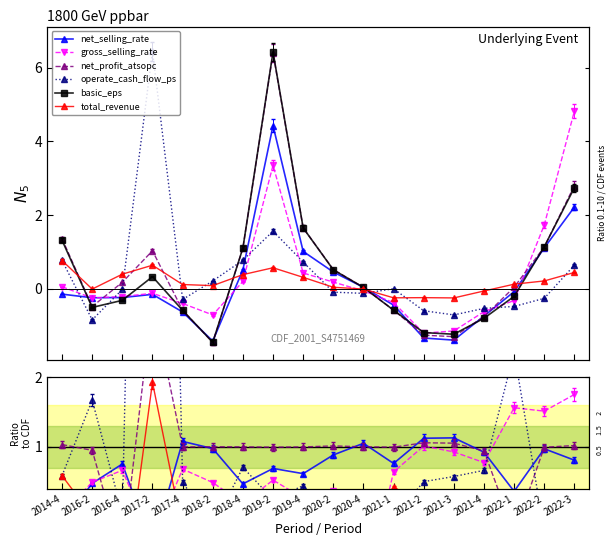

What is the label of the 6th point from the left?

2018-2